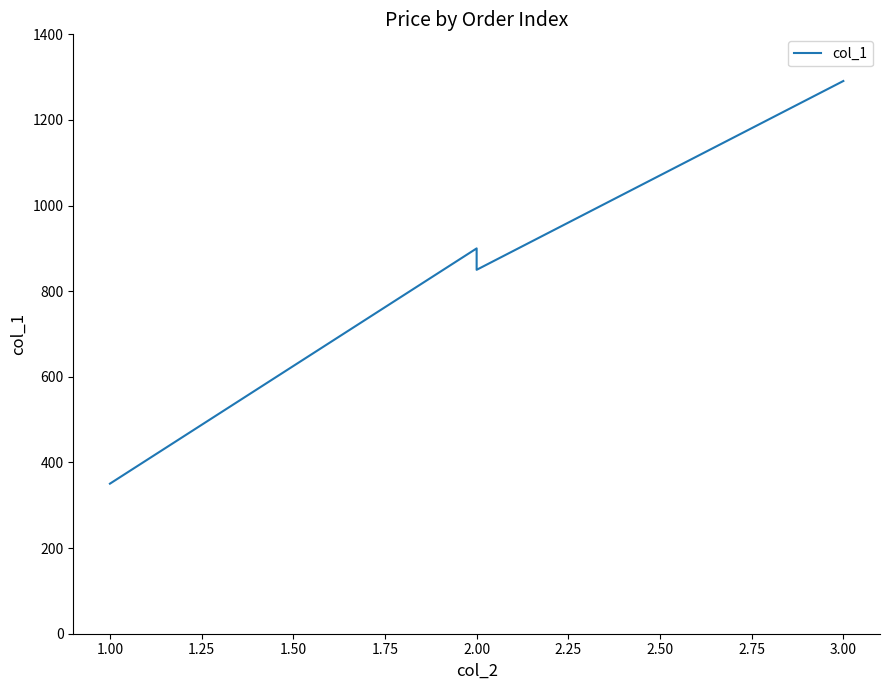

What is the difference between the values at 2.00 and 1.00?

499.5